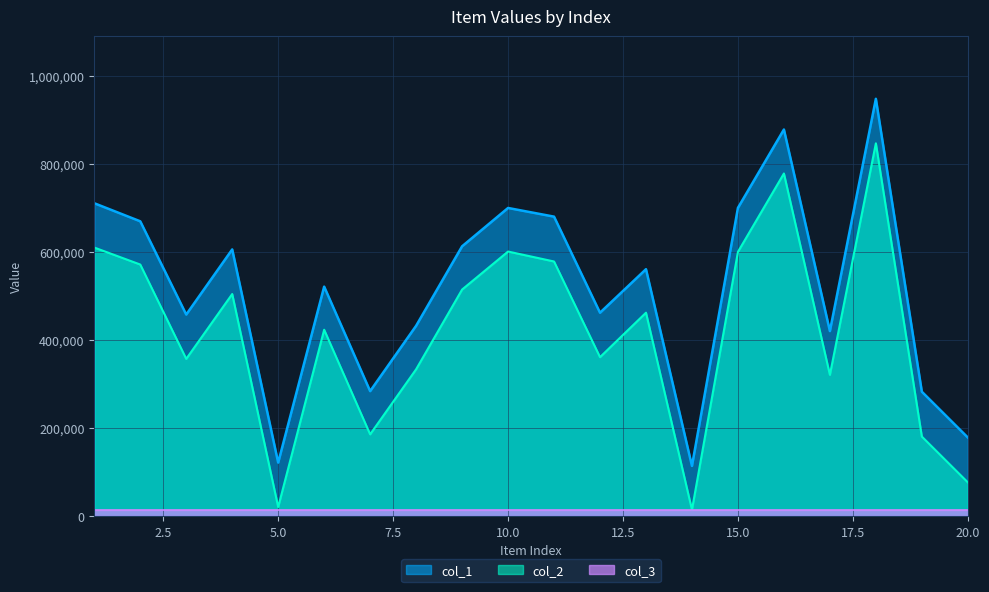

The col_2 series shows 76992 at 20.0. True or false?

True